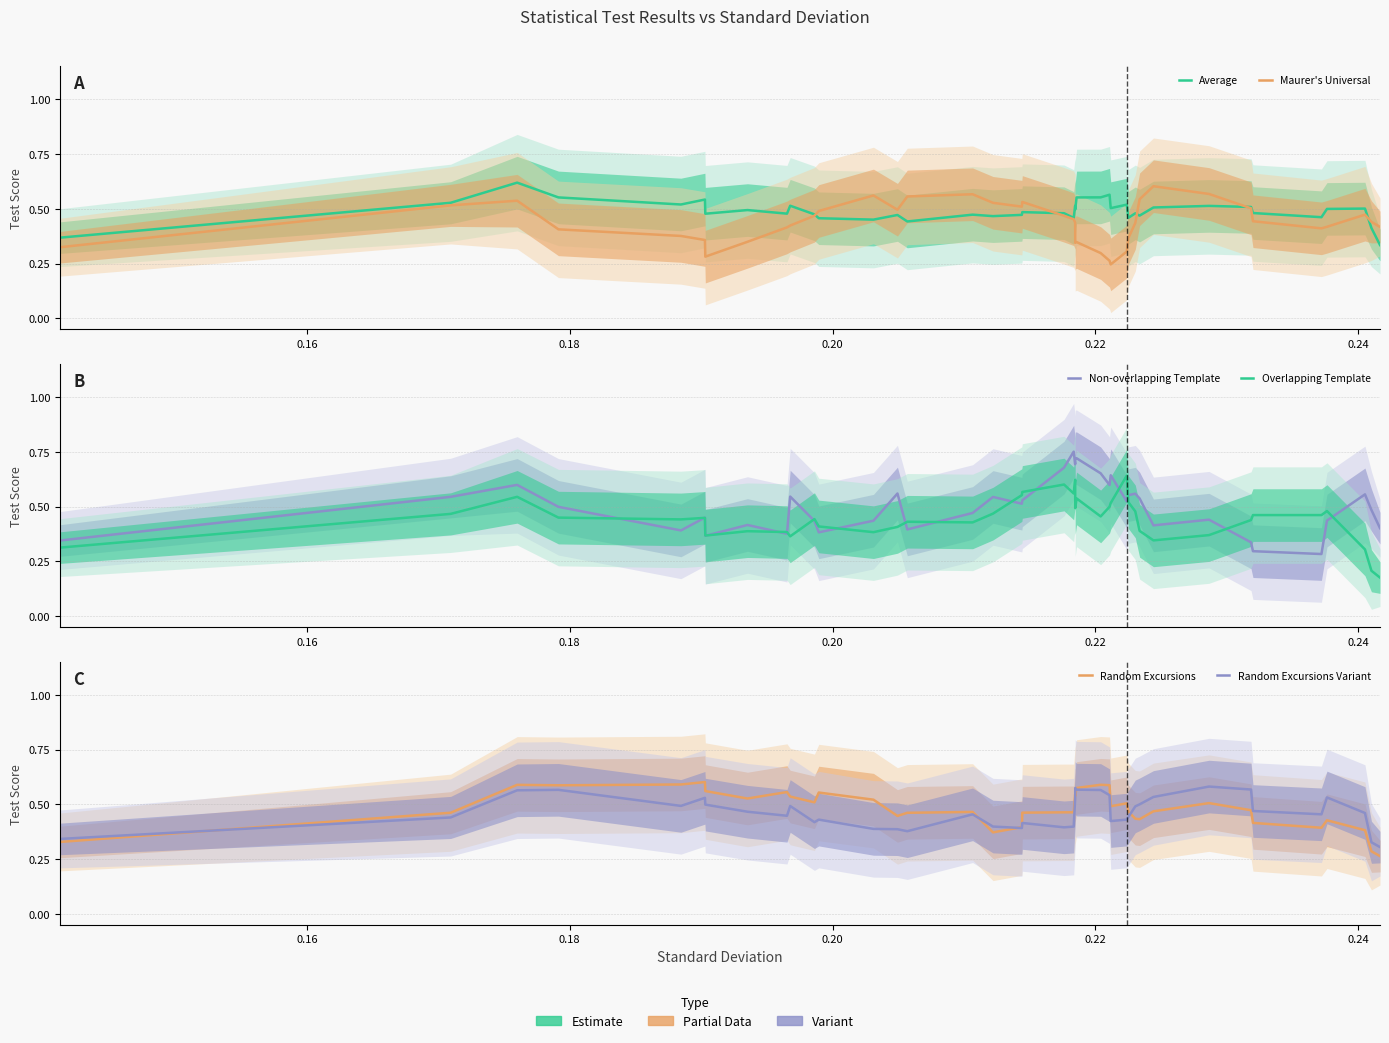

Reading left to right, what are all the values shown in this chart?

Average: 0.4	0.5	0.6	0.6	0.5	0.5	0.5	0.5	0.5	0.5	0.5	0.5	0.5	0.5	0.4	0.5	0.5	0.5	0.5	0.5	0.5	0.5	0.5	0.6	0.6	0.6	0.5	0.5	0.5	0.5	0.5	0.5	0.5	0.5	0.5	0.5	0.5	0.5	0.4	0.3
Maurer's Universal: 0.3	0.5	0.5	0.4	0.4	0.4	0.3	0.3	0.4	0.4	0.5	0.5	0.6	0.5	0.6	0.6	0.5	0.5	0.5	0.5	0.5	0.4	0.3	0.3	0.3	0.3	0.2	0.3	0.4	0.4	0.5	0.6	0.6	0.5	0.4	0.4	0.4	0.5	0.4	0.4
Non-overlapping Template: 0.3	0.5	0.6	0.5	0.4	0.4	0.4	0.4	0.4	0.5	0.4	0.4	0.4	0.6	0.4	0.5	0.5	0.5	0.5	0.7	0.8	0.7	0.7	0.7	0.7	0.6	0.6	0.5	0.6	0.6	0.5	0.4	0.4	0.3	0.3	0.3	0.4	0.6	0.5	0.4
Overlapping Template: 0.3	0.5	0.5	0.4	0.4	0.4	0.4	0.4	0.4	0.4	0.4	0.4	0.4	0.4	0.4	0.4	0.5	0.6	0.6	0.6	0.6	0.6	0.5	0.5	0.5	0.5	0.5	0.6	0.5	0.5	0.4	0.3	0.4	0.4	0.5	0.5	0.5	0.3	0.2	0.2
Random Excursions: 0.3	0.5	0.6	0.6	0.6	0.6	0.6	0.5	0.6	0.5	0.5	0.6	0.5	0.4	0.5	0.5	0.4	0.4	0.5	0.5	0.5	0.5	0.5	0.6	0.6	0.6	0.5	0.5	0.5	0.4	0.4	0.5	0.5	0.5	0.4	0.4	0.4	0.4	0.3	0.3
Random Excursions Variant: 0.3	0.4	0.6	0.6	0.5	0.5	0.5	0.5	0.4	0.5	0.4	0.4	0.4	0.4	0.4	0.5	0.4	0.4	0.4	0.4	0.4	0.5	0.6	0.6	0.6	0.5	0.4	0.4	0.4	0.5	0.5	0.5	0.6	0.6	0.5	0.5	0.5	0.5	0.3	0.3